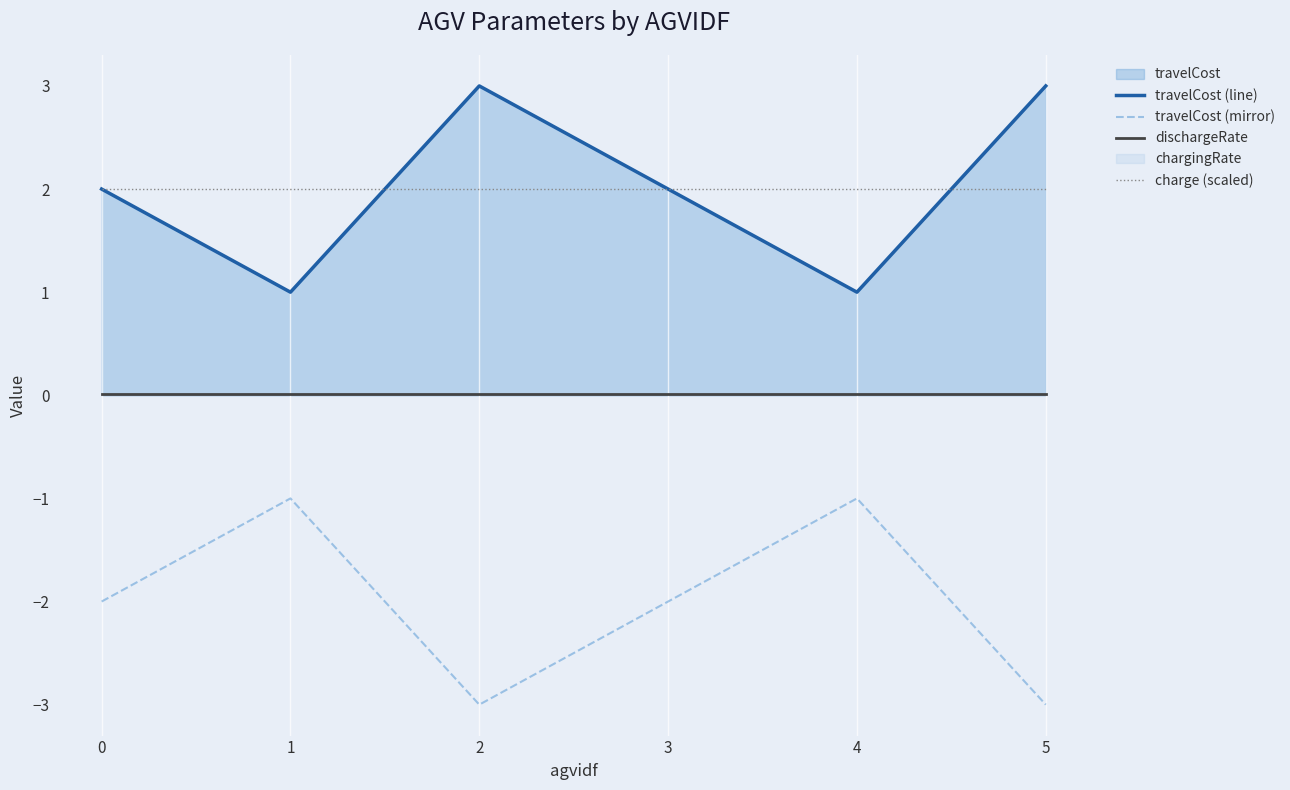

Between 4 and 5, which series saw the biggest shift?

travelCost (line)